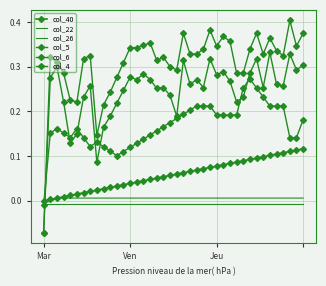

What is the maximum value shown in the chart?

0.4